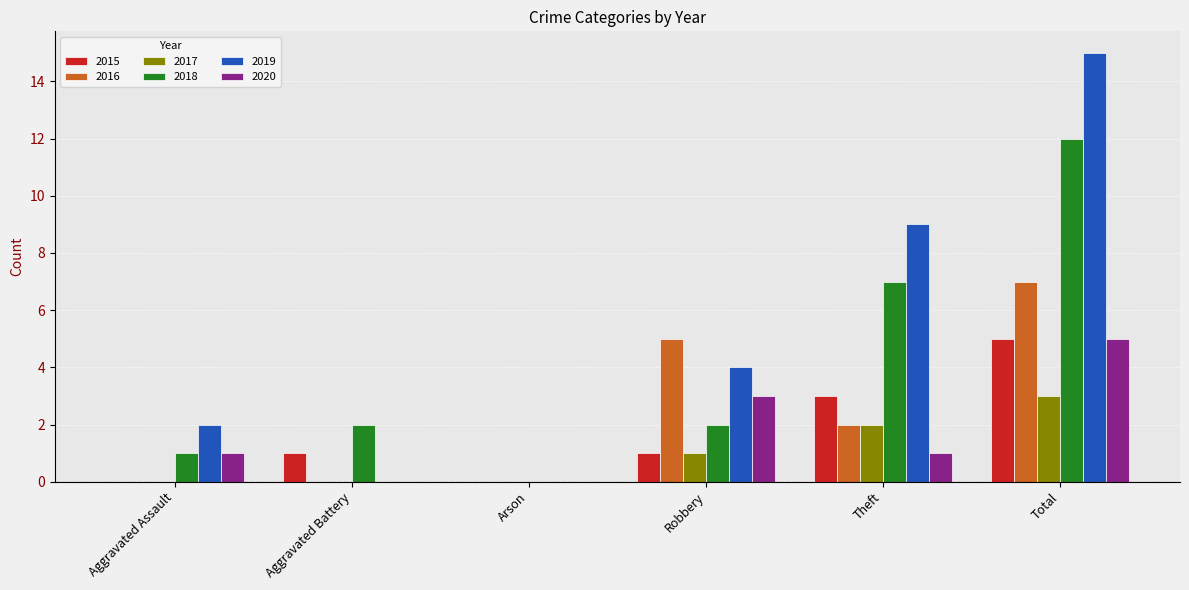

Which series has the largest total across all categories?

2019